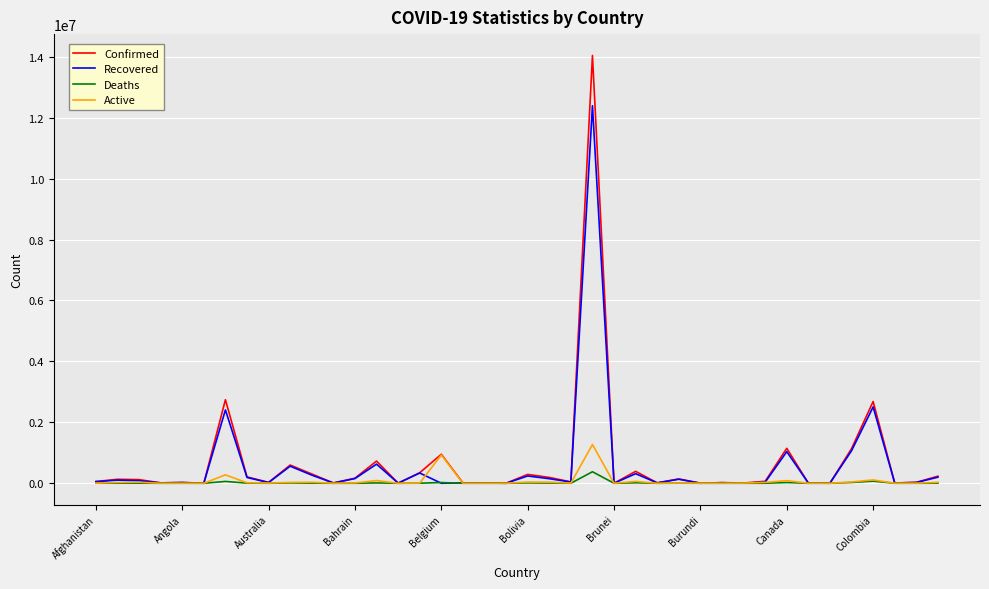

What is the highest value of the Active series?

1271805